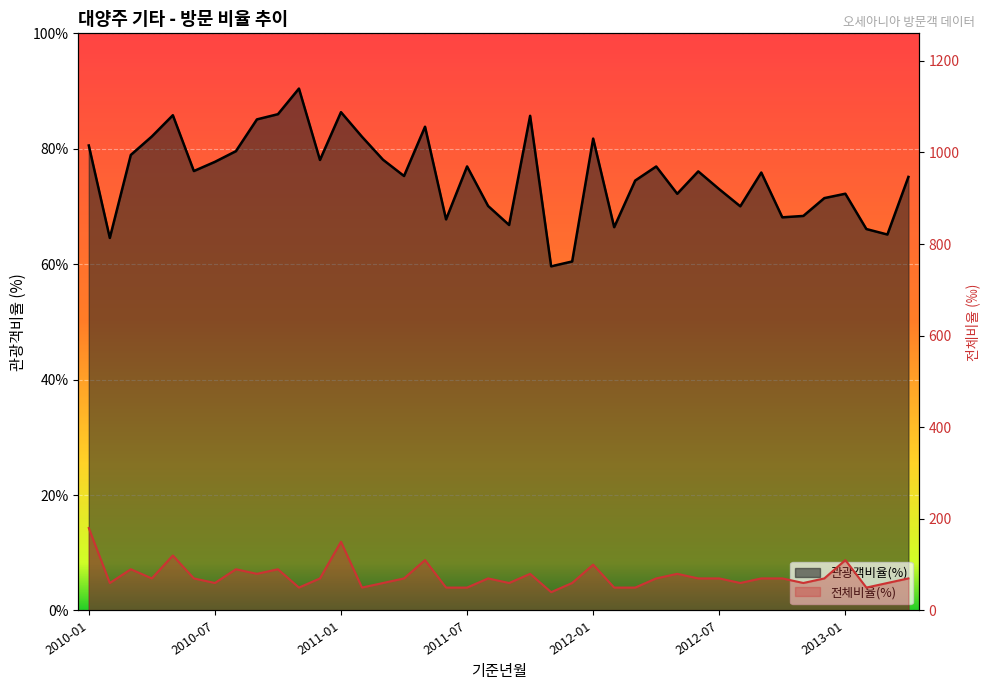

Which series has the widest spread of values?

전체비율(%)